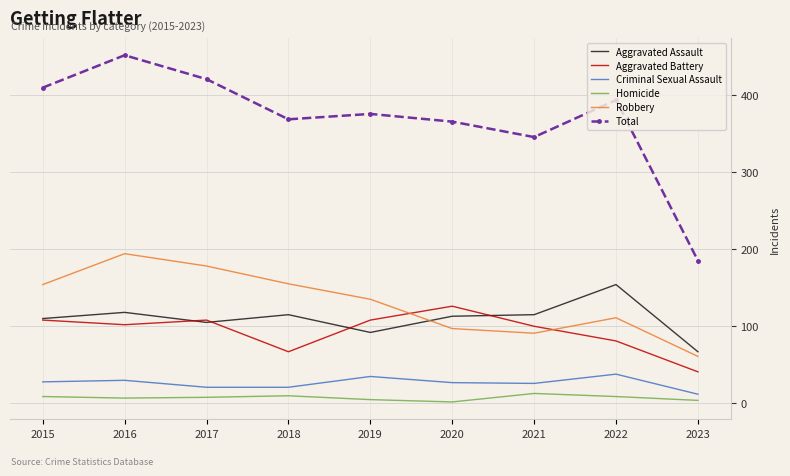

Read the Robbery value at 2021.

91